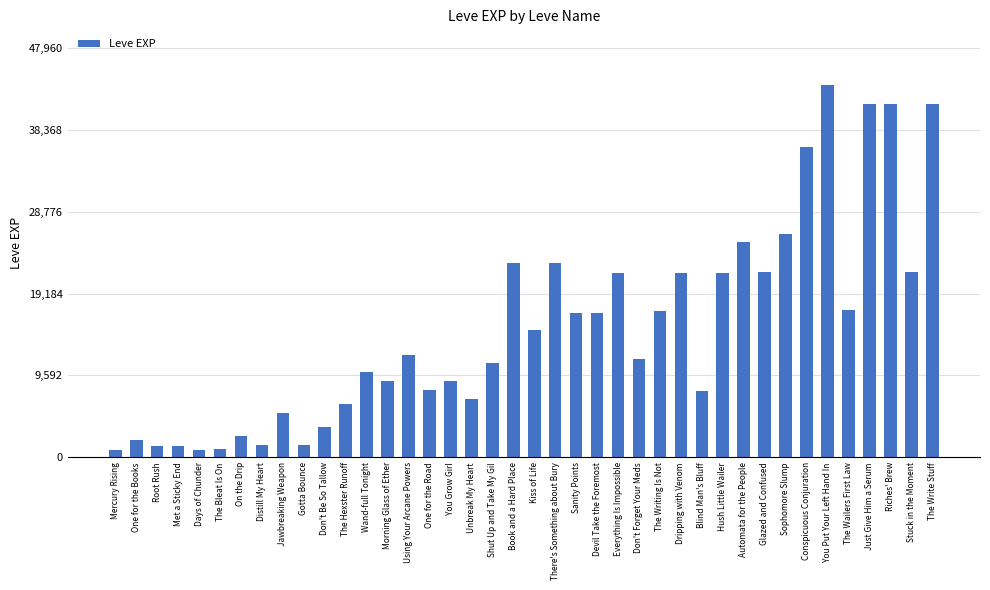

What is the average value?

15131